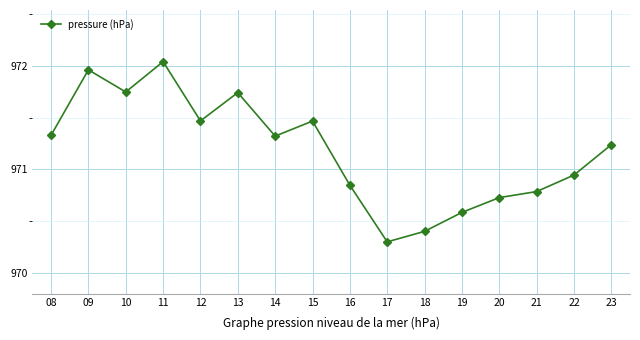

How many lines are shown in the chart?

1